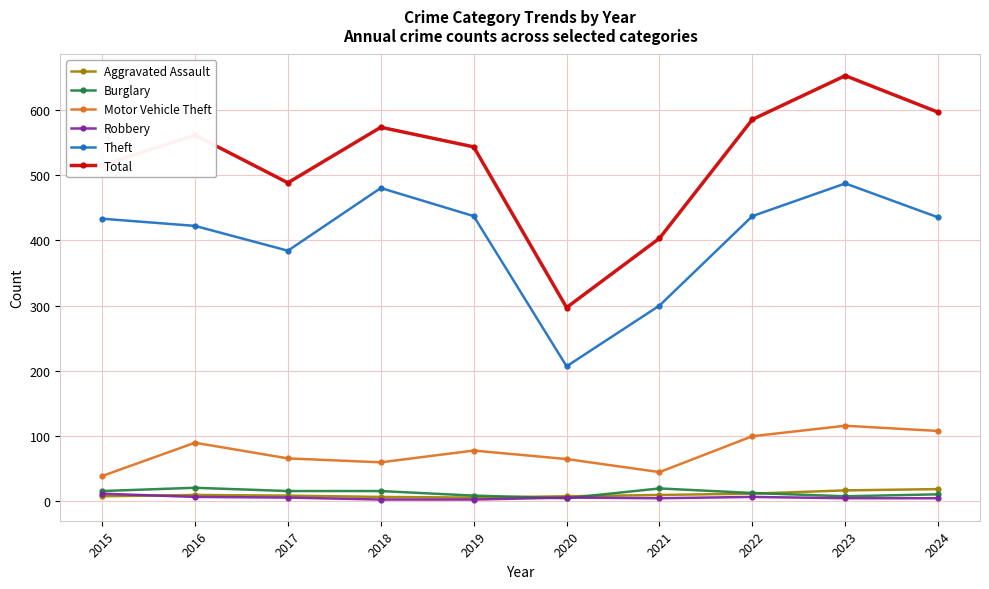

The value of Theft at 2019 is 437. True or false?

True